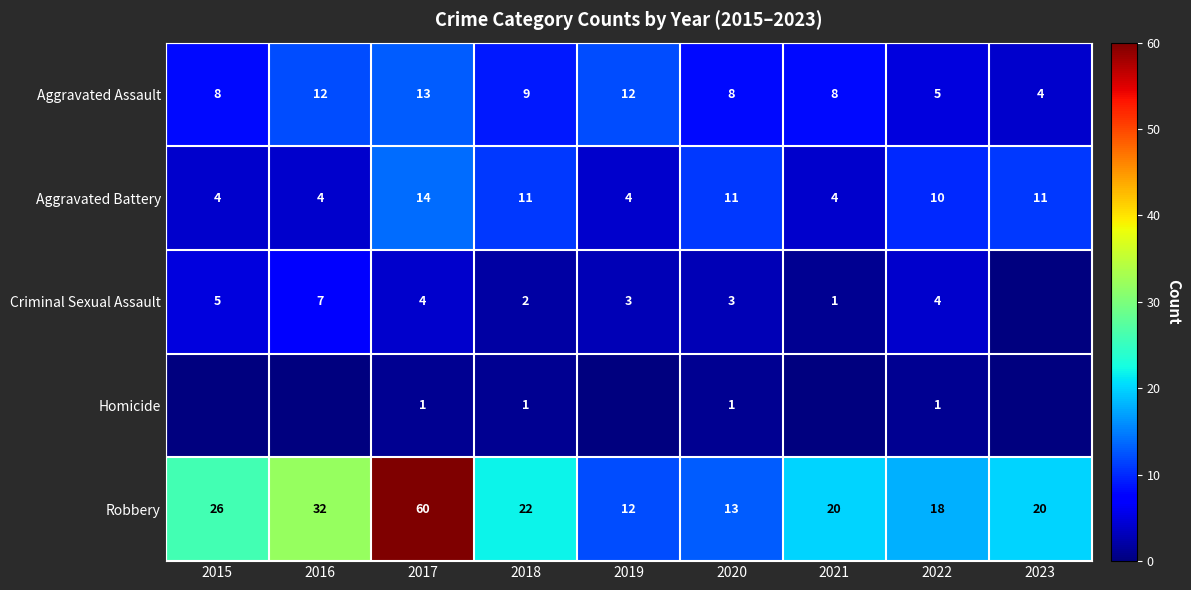

At which label is Robbery closest to 36?

2016